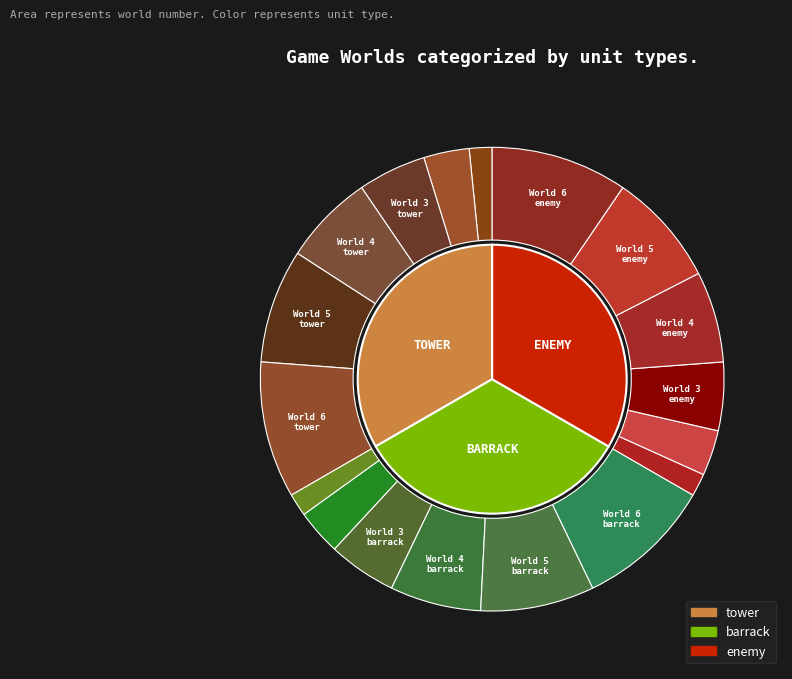

Combined, do World 4 and World 5 account for over 50%?

No